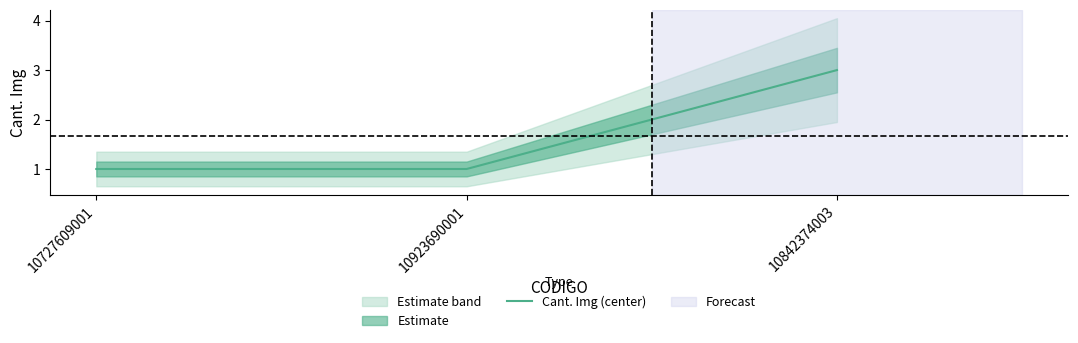

What is the label of the 3rd point from the right?

10727609001